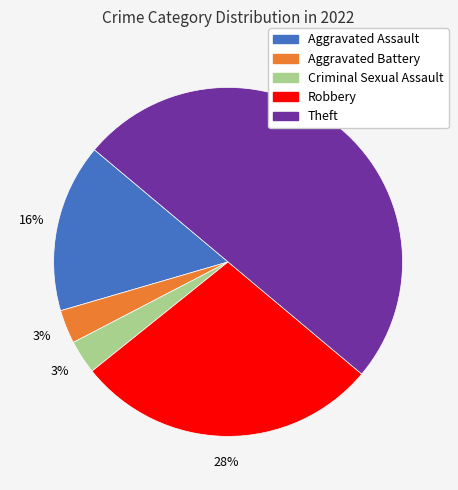

Is Aggravated Assault the majority of the pie?

No